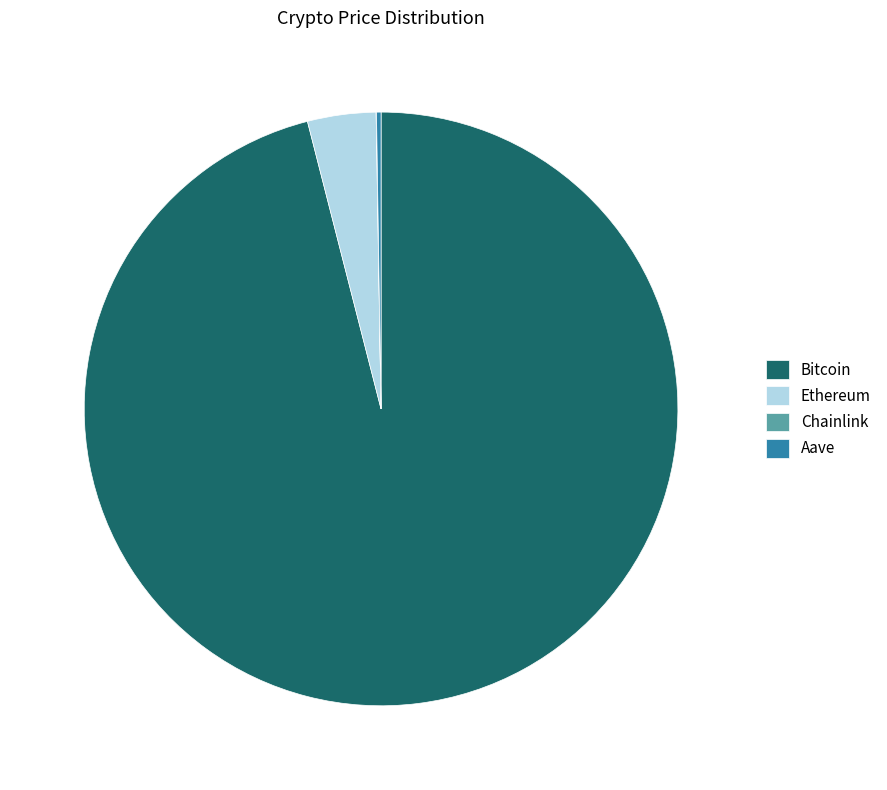

What is the largest slice in the pie chart?

Bitcoin